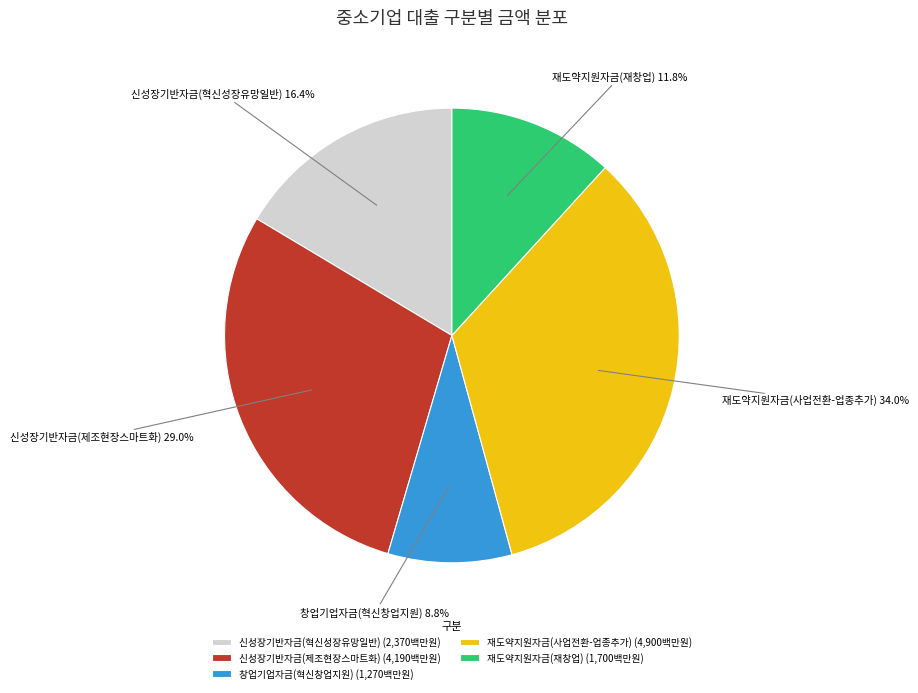

What is the ratio of the value at 신성장기반자금(혁신성장유망일반) to the value at 재도약지원자금(사업전환-업종추가)?

0.5